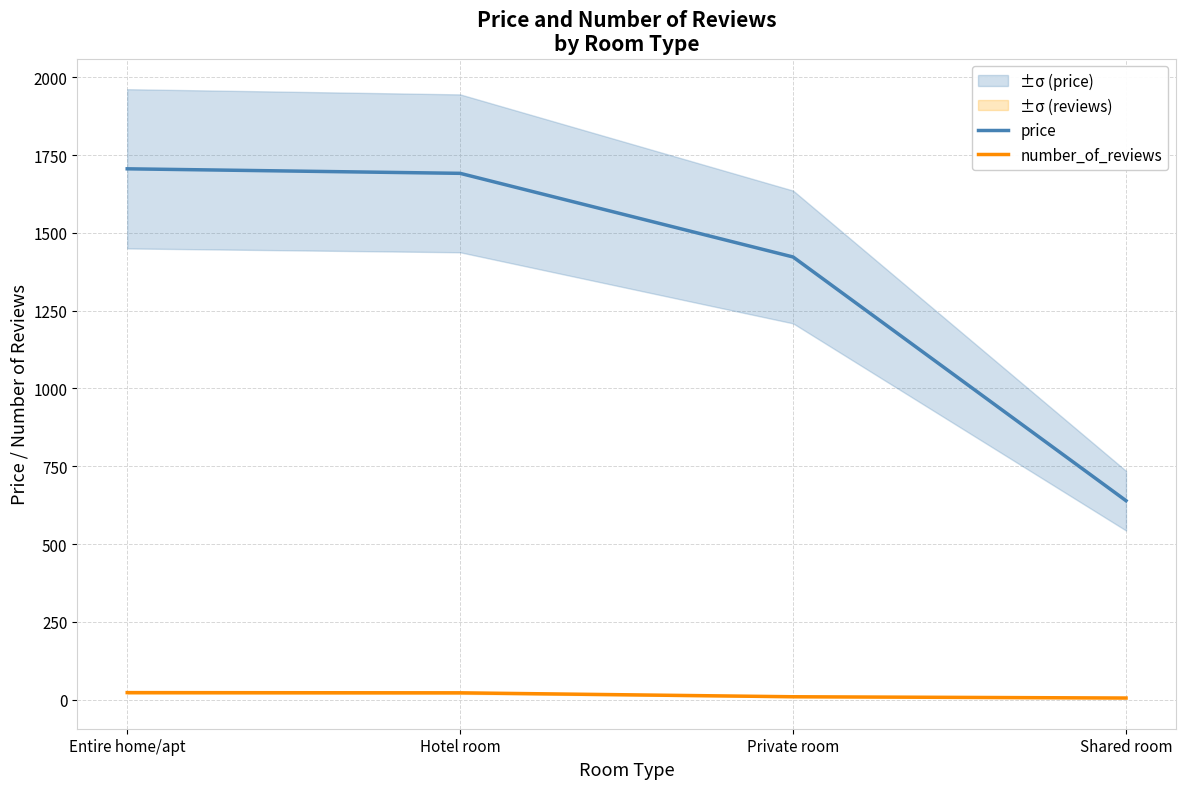

True or false: number_of_reviews has a value of 5.2 at Shared room.

True